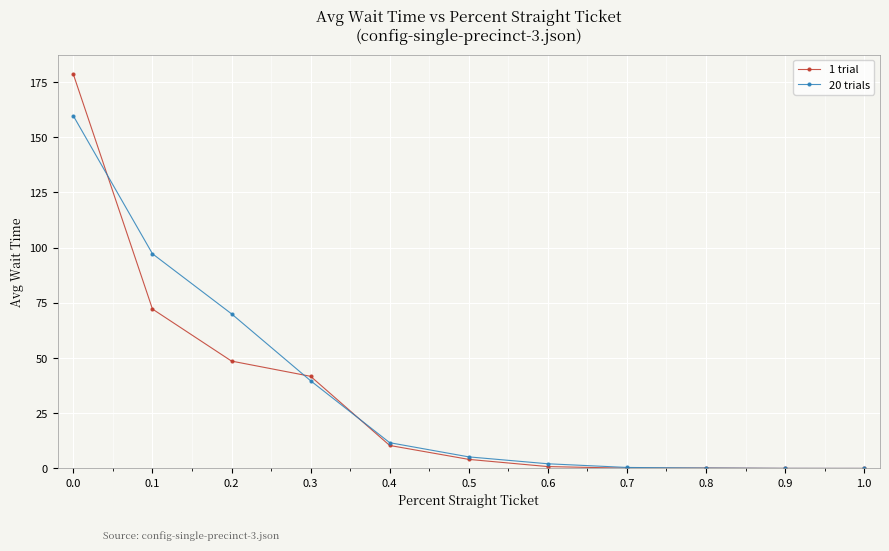

List the series in order of their overall mean, lowest first.

1 trial, 20 trials